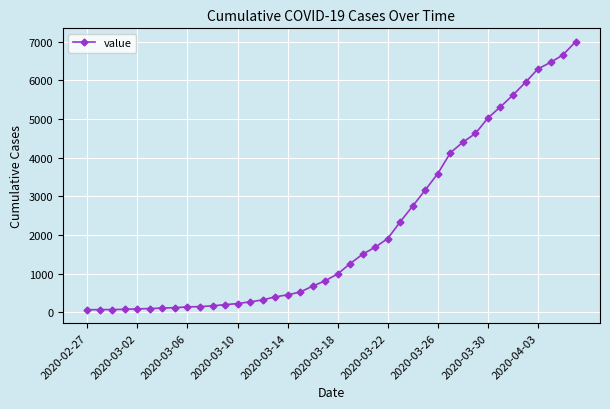

What is the difference between the second highest and second lowest values?

6596